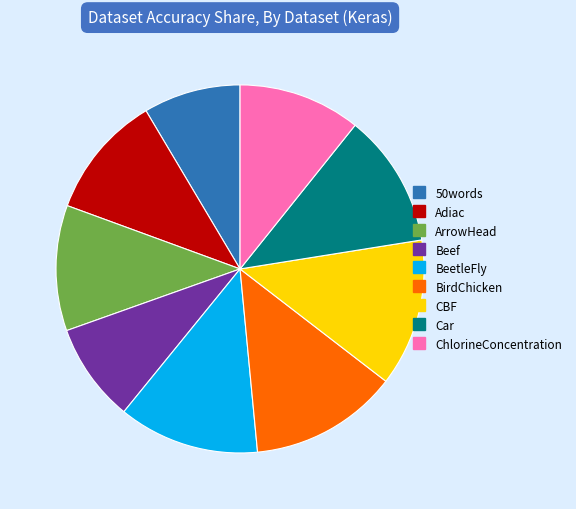

How many segments does this pie chart have?

9